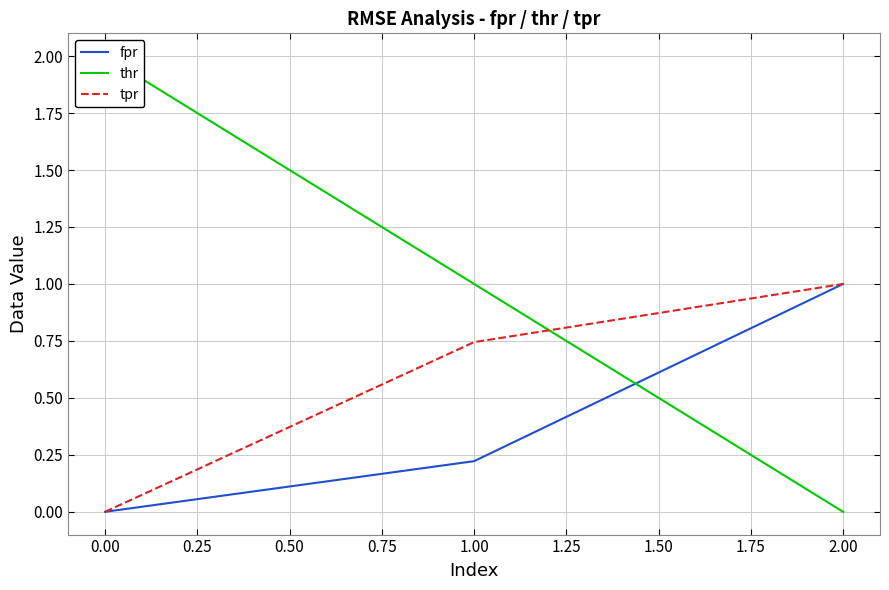

Rank the categories by tpr value from lowest to highest.

0.00, 1.00, 2.00